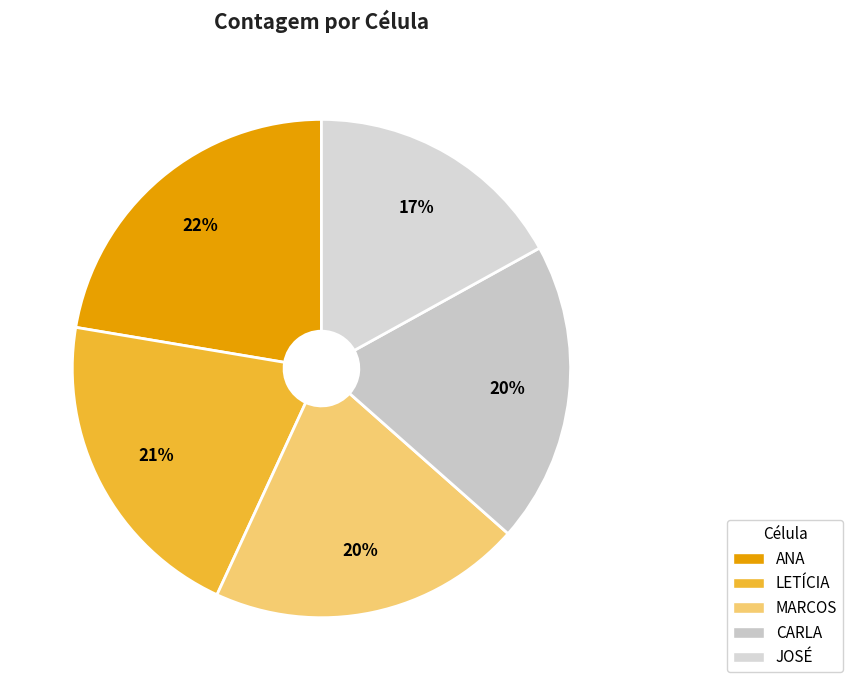

Count the number of slices in the pie.

5